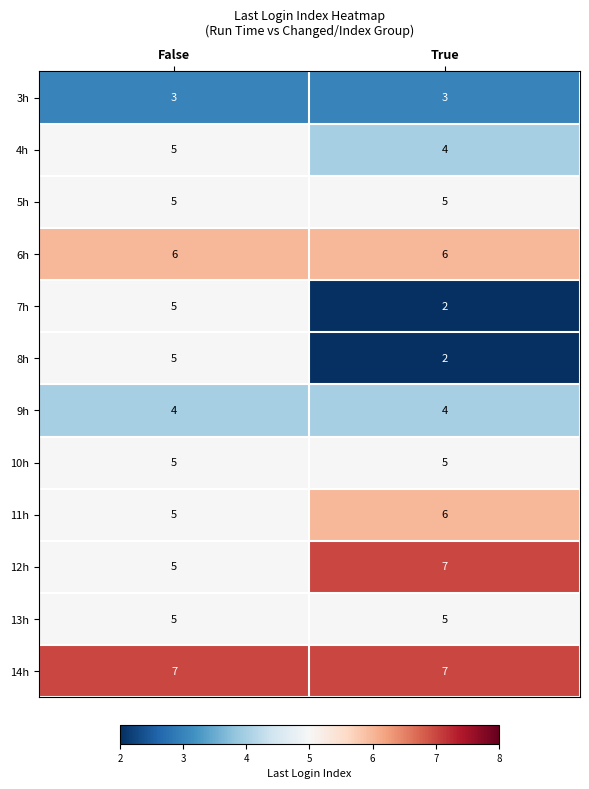

How many data points does each series have?

2